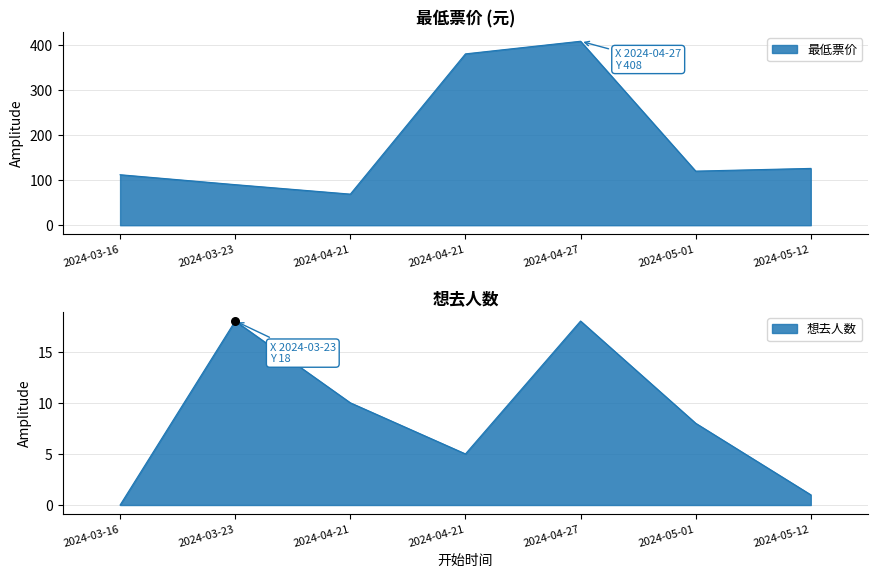

Which series contains the highest Y value?

最低票价